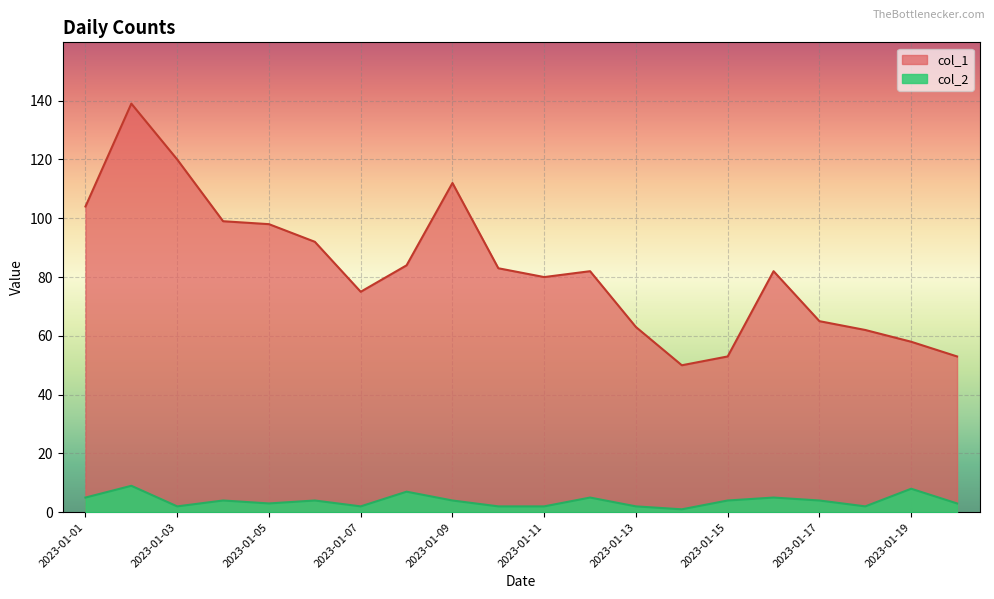

True or false: col_2 and col_1 intersect in this chart.

False